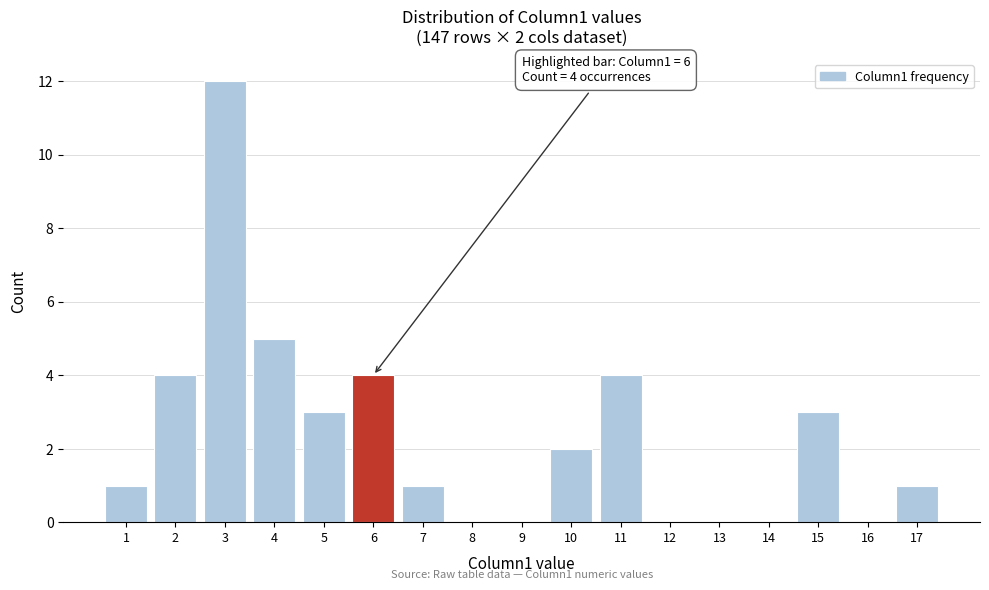

Which range on the x-axis has the tallest bar?

2.5 to 3.5